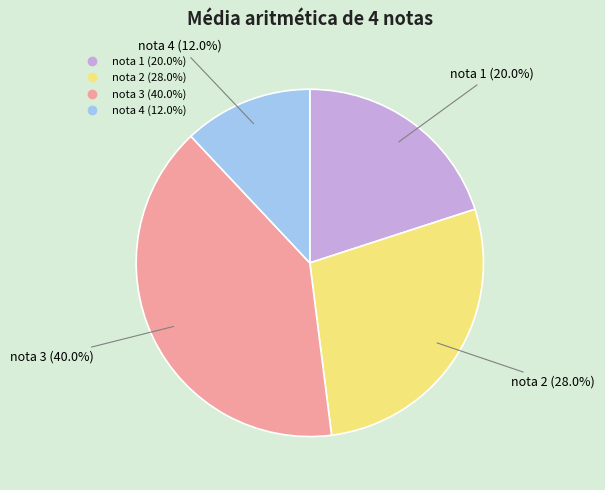

To the nearest percent, what is the difference between the largest and smallest slice percentages?

28%